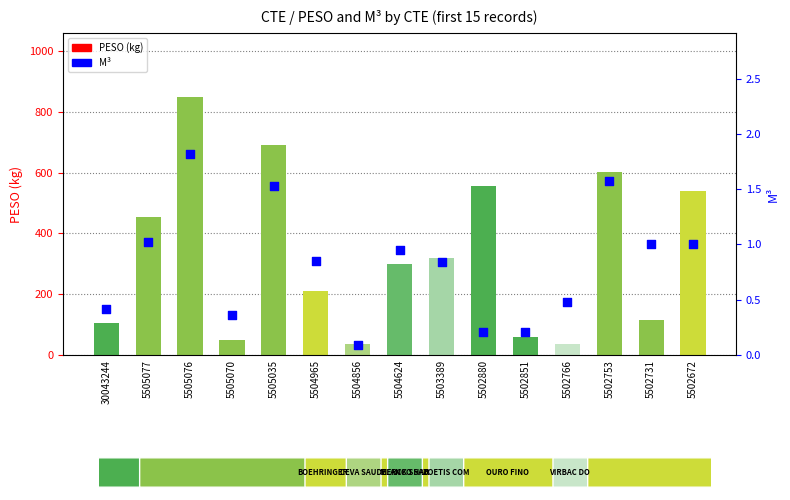

What is the total value across all series at 5505070?

49.5